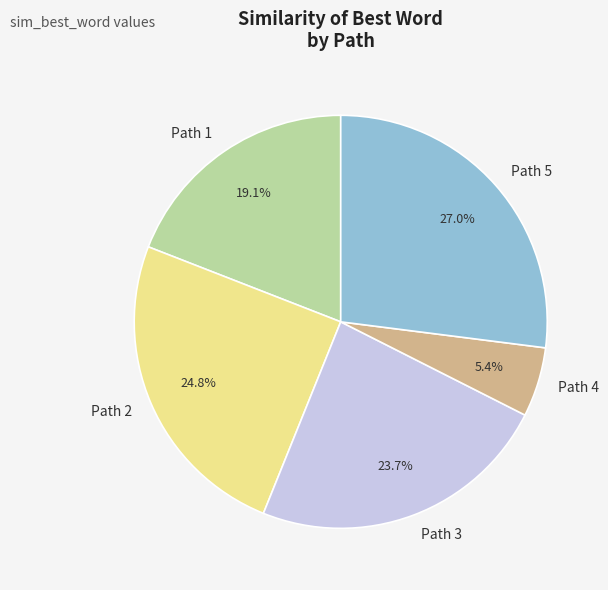

The Path 2 slice represents 25% of the pie. True or false?

True